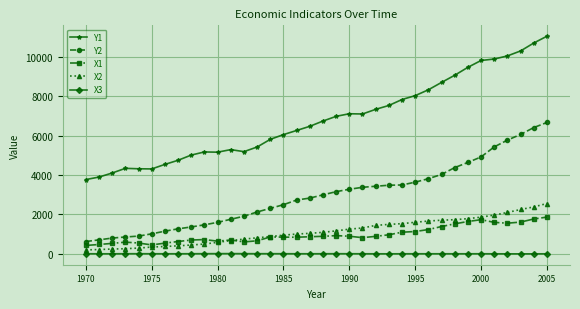

True or false: X3 has more than 1 points higher than both neighbors.

True